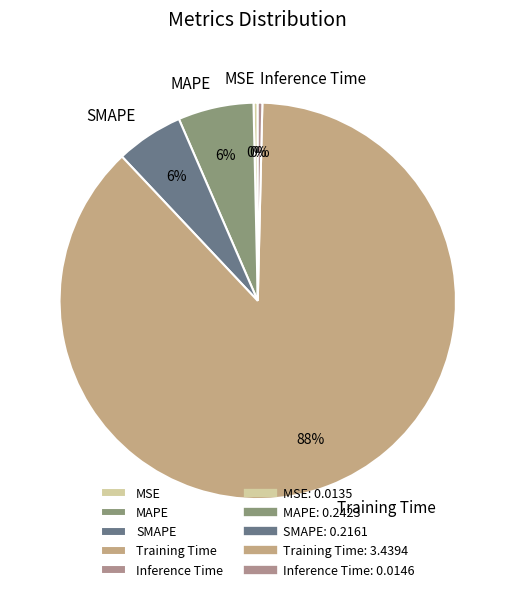

Is there a majority slice in this chart?

Yes